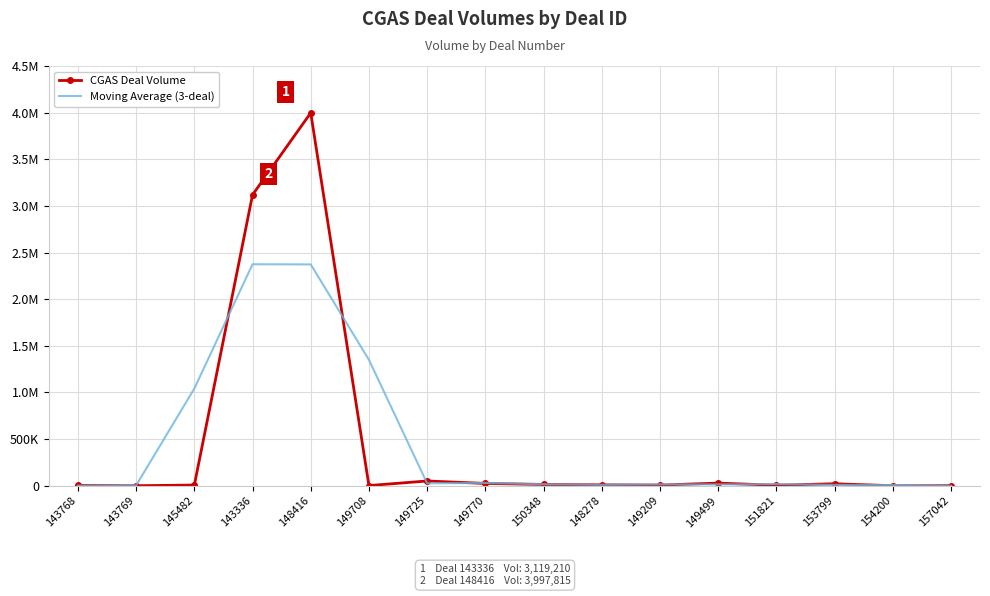

Which category has the lowest value in the Moving Average (3-deal) series?

157042